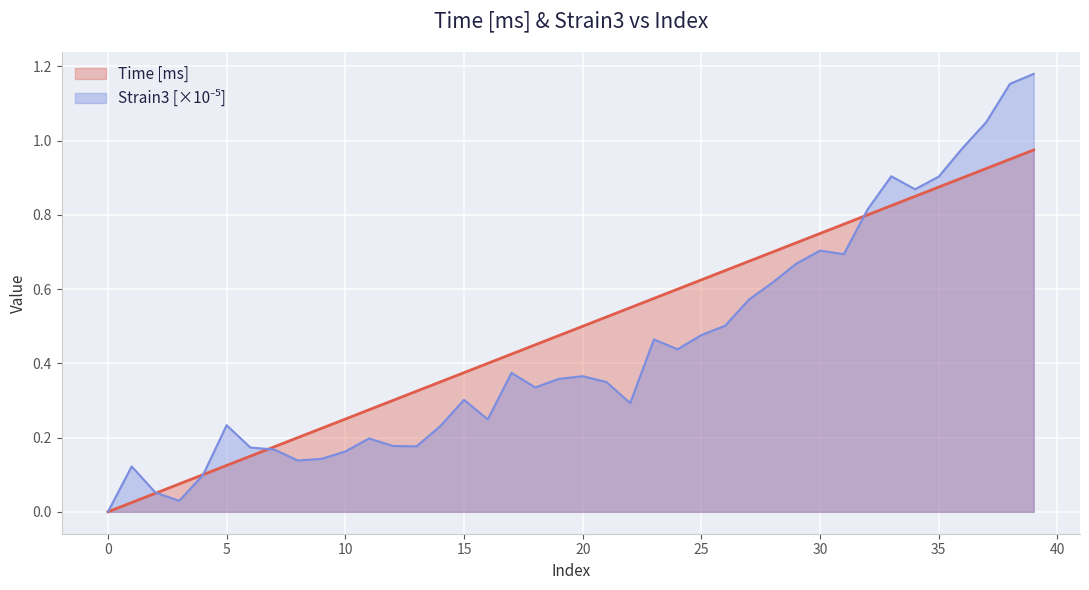

How many values in the Time [ms] series exceed 0?

39